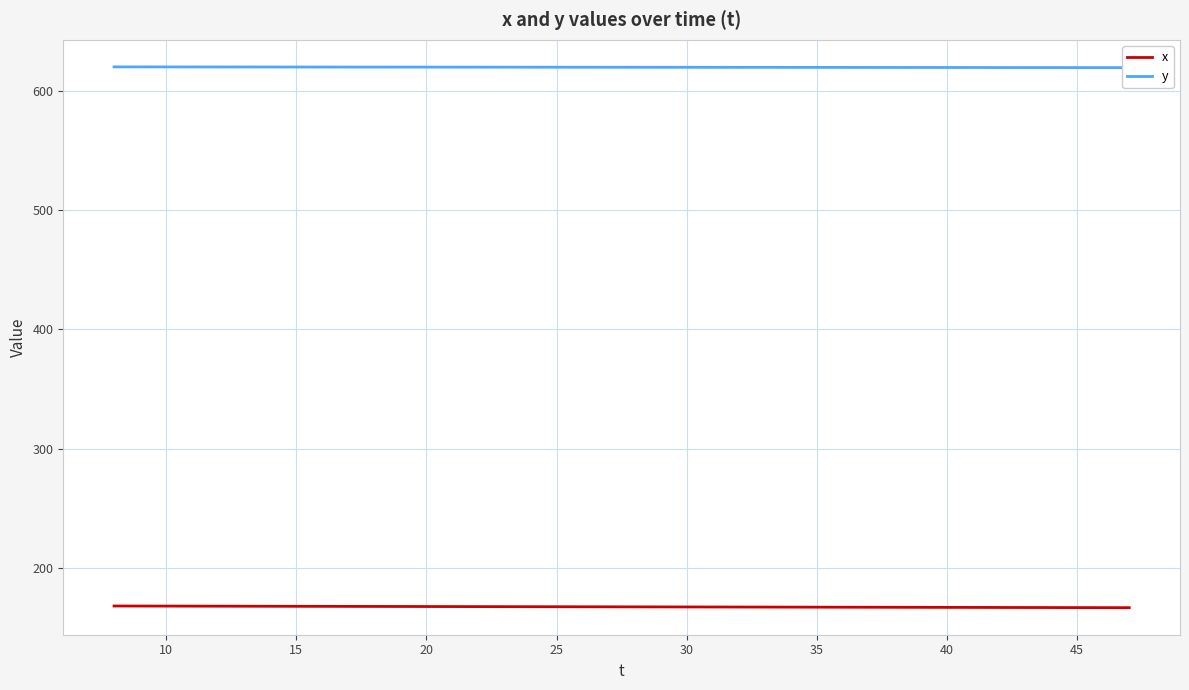

Is it true that x equals 99.8 at 45?

False